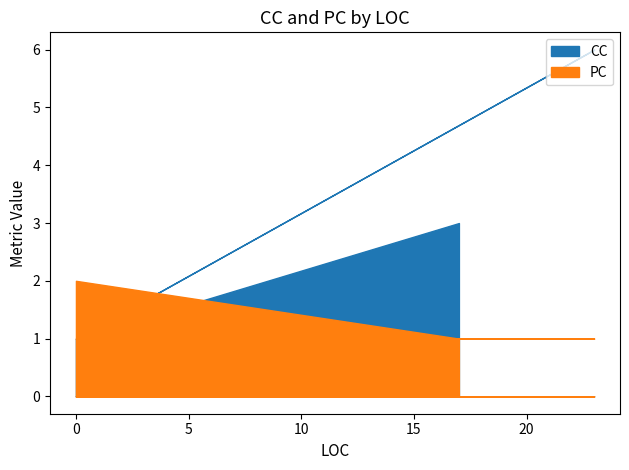

At which category is the sum across all series the highest?

23